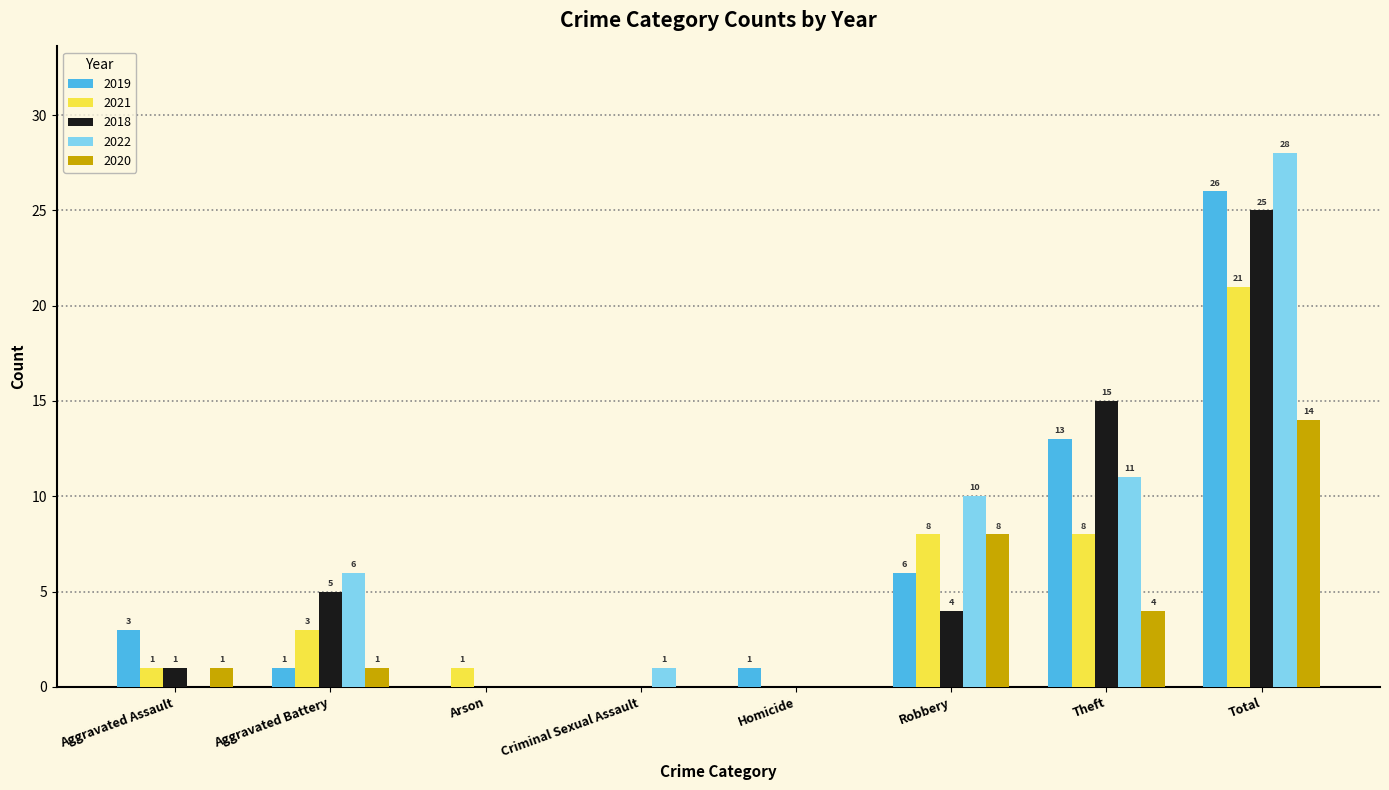

Which label corresponds to the largest value in the chart?

Total